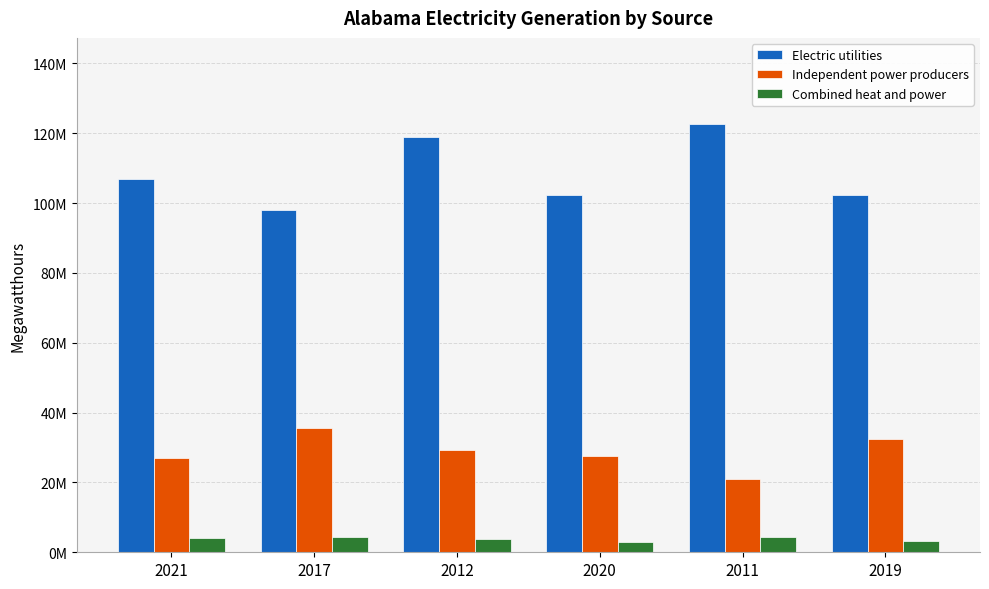

Is it true that Combined heat and power equals 6247612 at 2021?

False